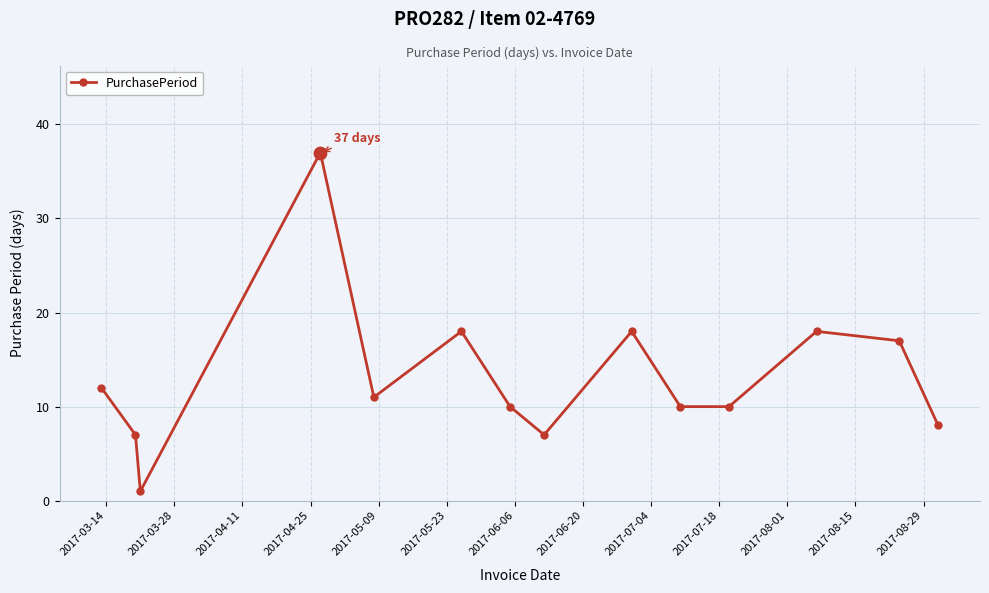

What is the greatest value displayed?

37